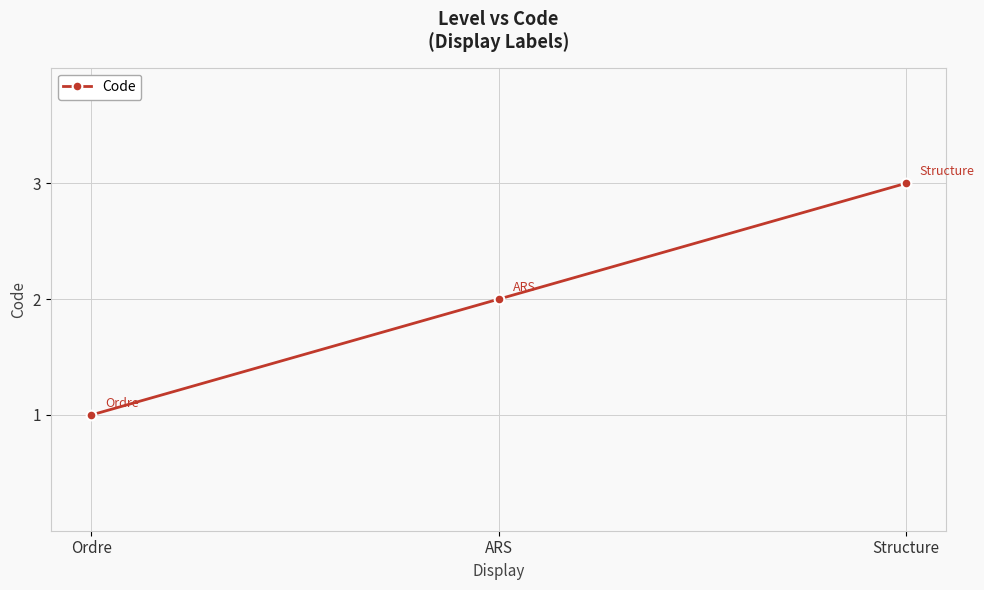

True or false: the data shows 3 at Structure.

True